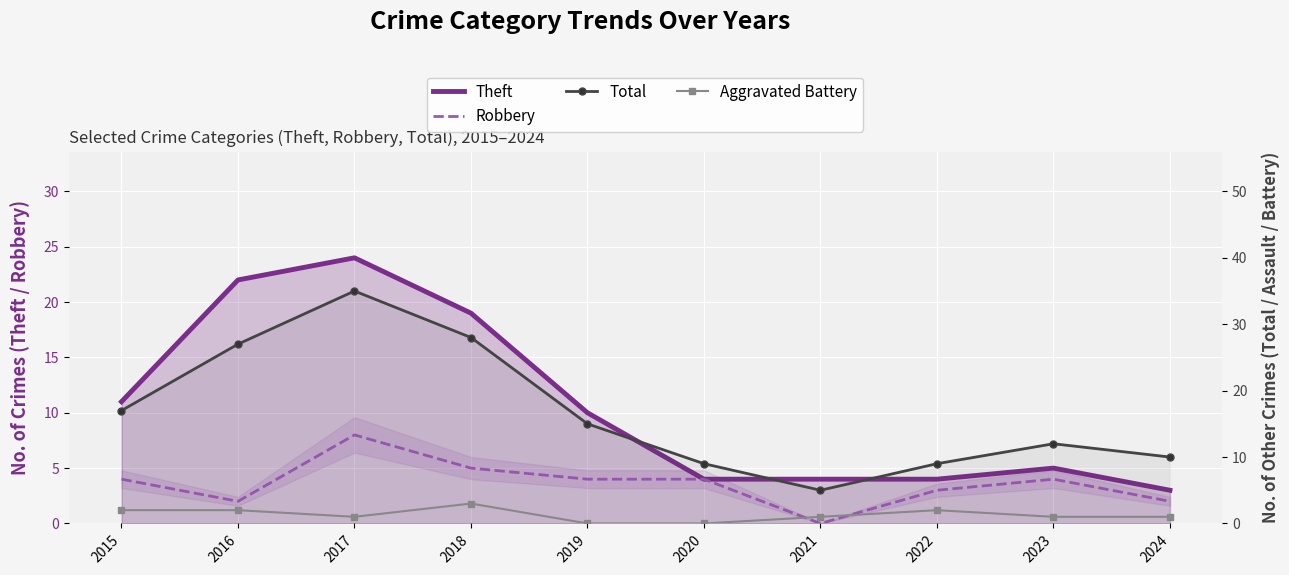

How many lines are shown in the chart?

4